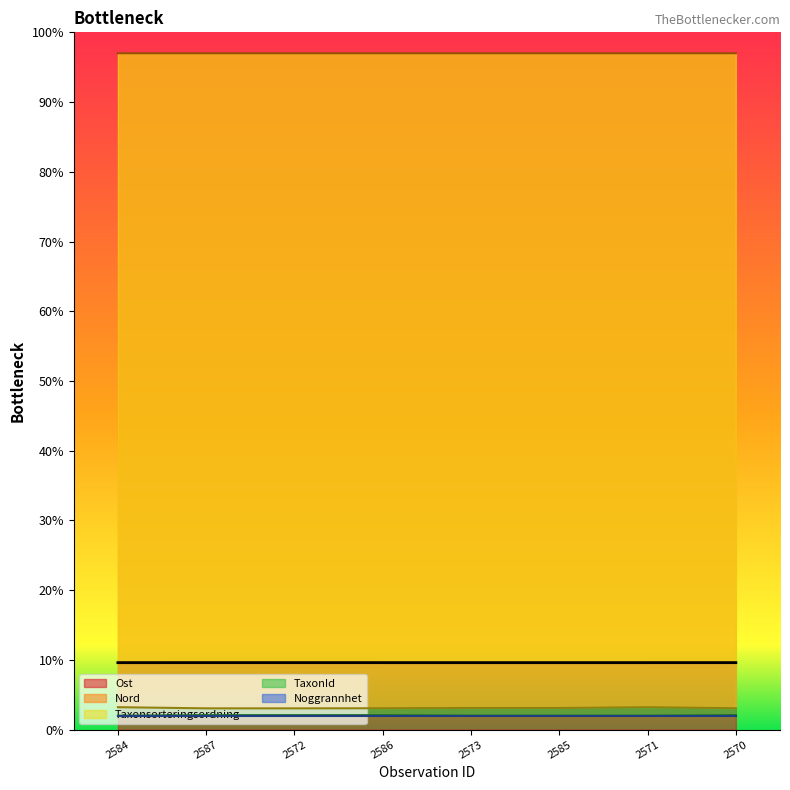

Does the chart have visible grid lines?

No